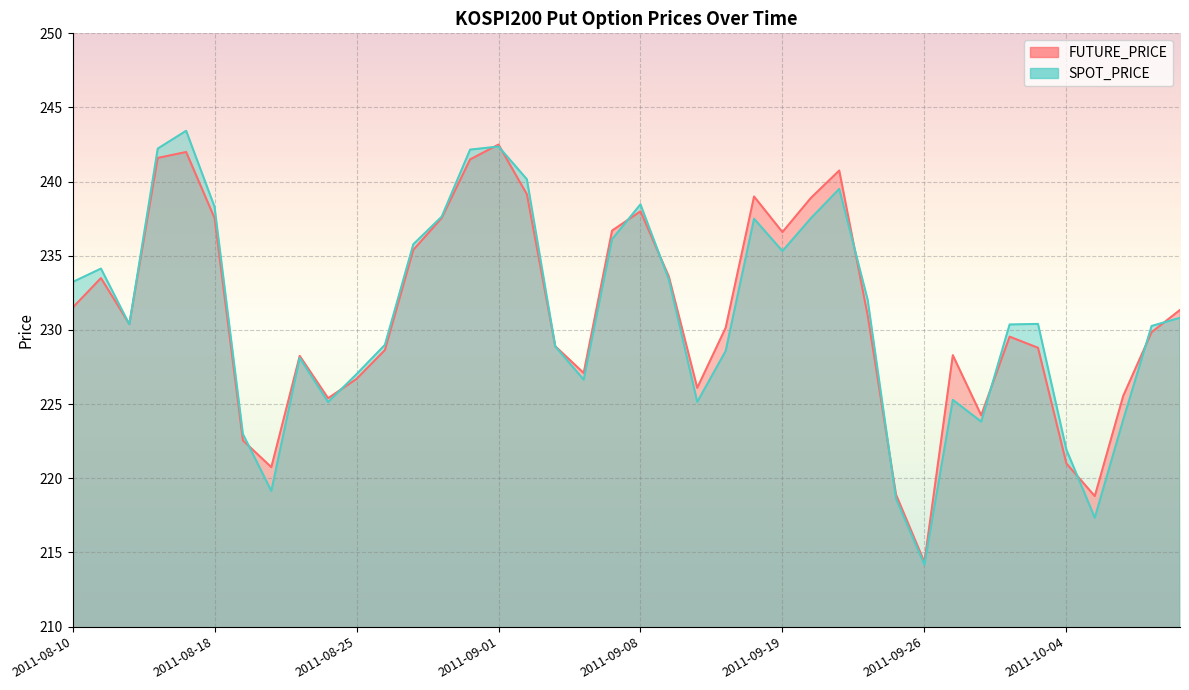

Reading left to right, transcribe all the data shown in this chart.

FUTURE_PRICE: 231.5	233.5	230.4	241.6	242.0	237.6	222.6	220.8	228.2	225.4	226.7	228.7	235.4	237.6	241.5	242.5	239.2	228.9	227.1	236.7	238.0	233.6	226.1	230.2	239.0	236.6	238.9	240.8	231.0	218.9	214.3	228.3	224.2	229.6	228.8	221.0	218.8	225.6	229.8	231.3
SPOT_PRICE: 233.2	234.1	230.4	242.2	243.4	238.3	223.0	219.2	228.1	225.1	227.0	229.0	235.8	237.6	242.2	242.4	240.2	228.9	226.7	236.1	238.5	233.4	225.2	228.6	237.5	235.3	237.5	239.5	232.1	218.6	214.2	225.3	223.8	230.4	230.4	221.9	217.3	223.9	230.3	230.8